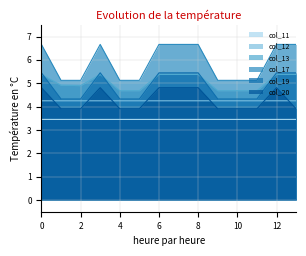

True or false: col_11 and col_19 cross at least once.

False